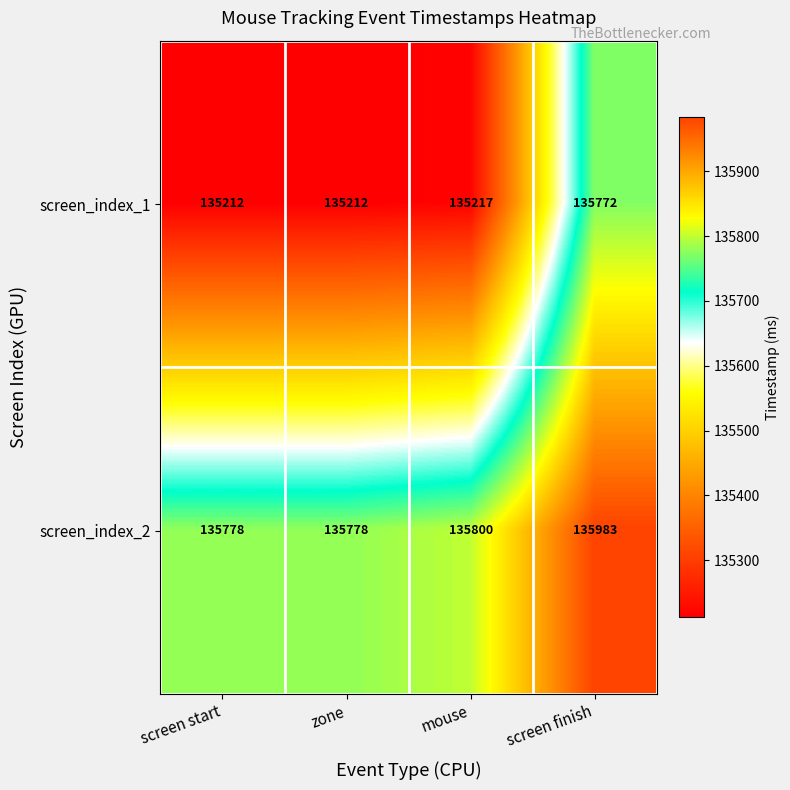

Rank the series at screen finish from lowest to highest value.

screen_index_1, screen_index_2